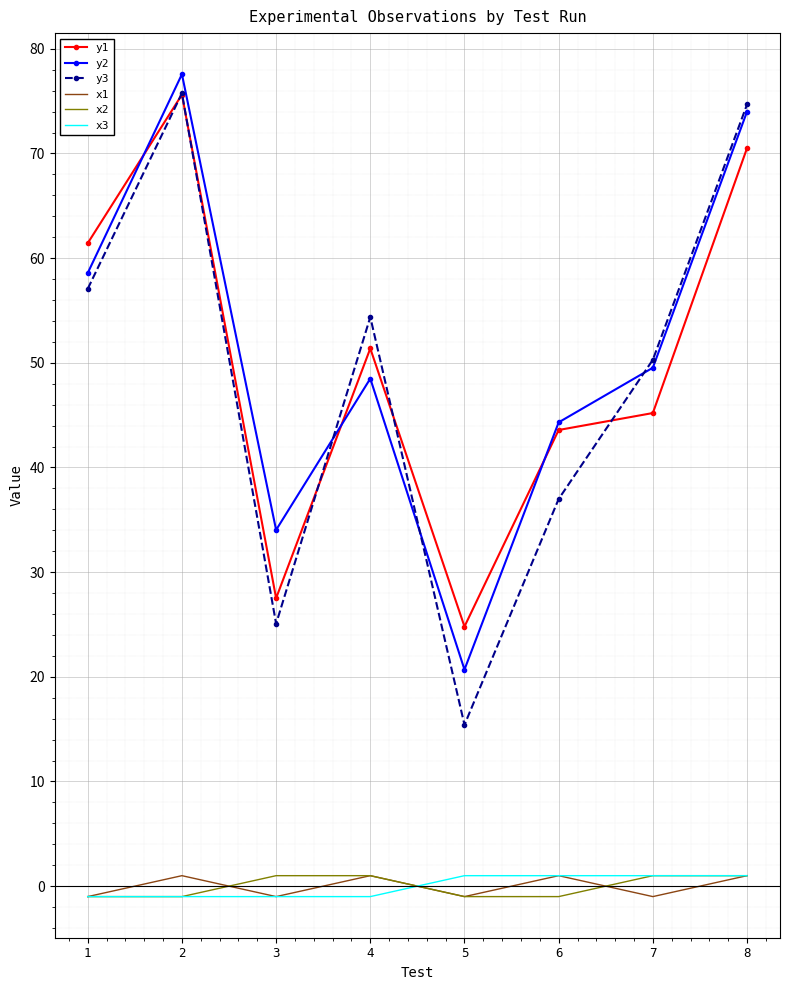

The x3 series shows 1.0 at 6. True or false?

True